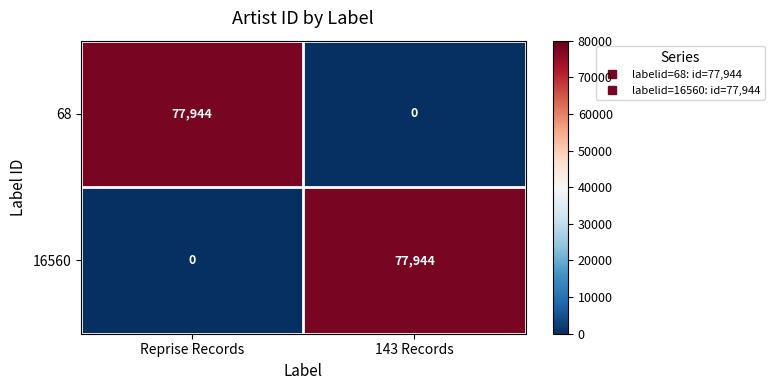

What value does the 16560 series have at 143 Records, to the nearest 10?

77940